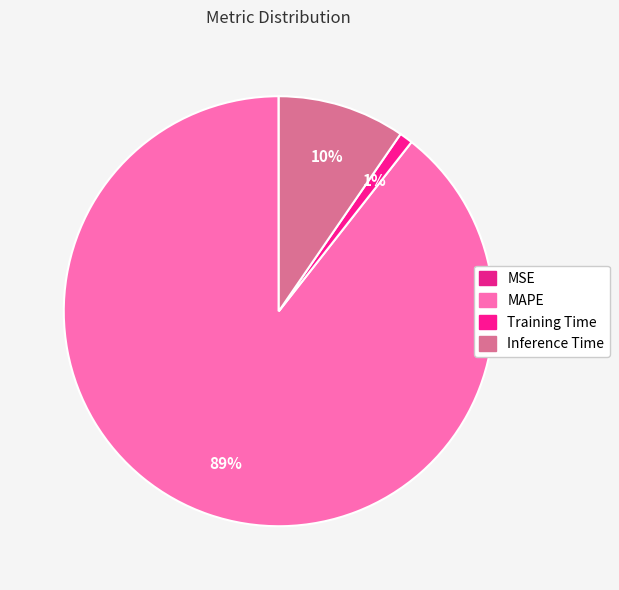

To the nearest percent, what is the average slice percentage?

25%